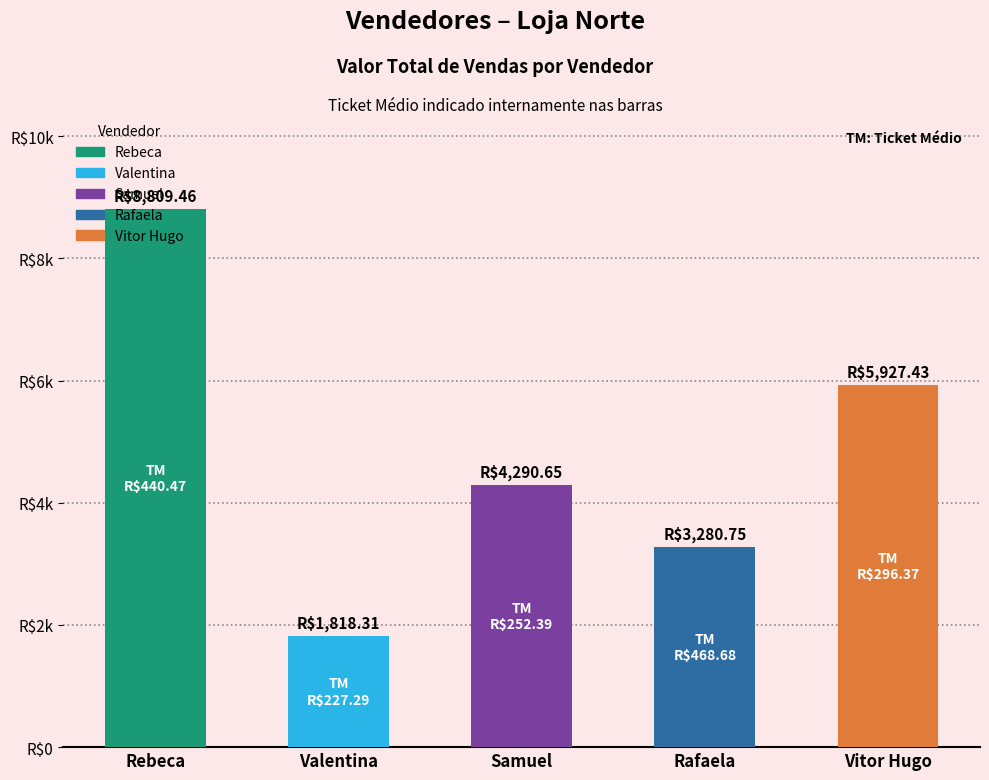

Reading left to right, list all the values displayed in this chart.

Rebeca=8809.5	Valentina=1818.3	Samuel=4290.6	Rafaela=3280.8	Vitor Hugo=5927.4